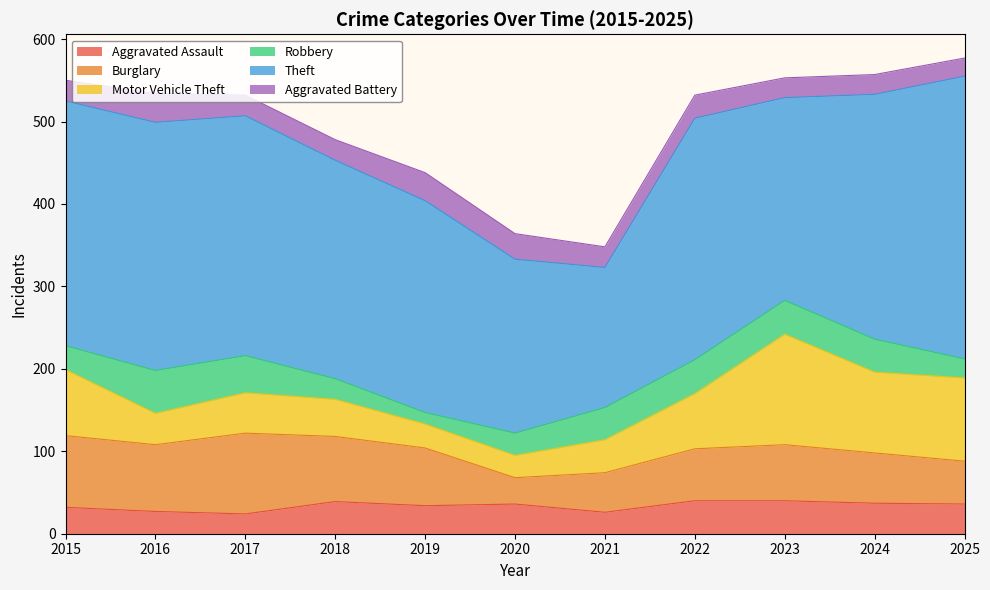

Rank the categories by Theft value from highest to lowest.

2025, 2016, 2015, 2024, 2022, 2017, 2018, 2019, 2023, 2020, 2021